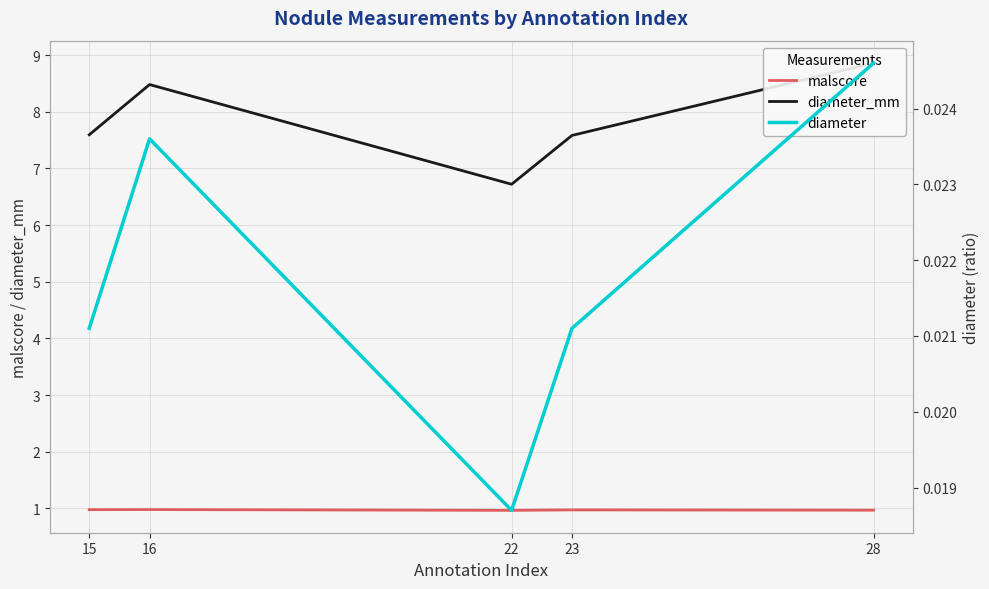

At which category does the chart reach its minimum across all series?

22